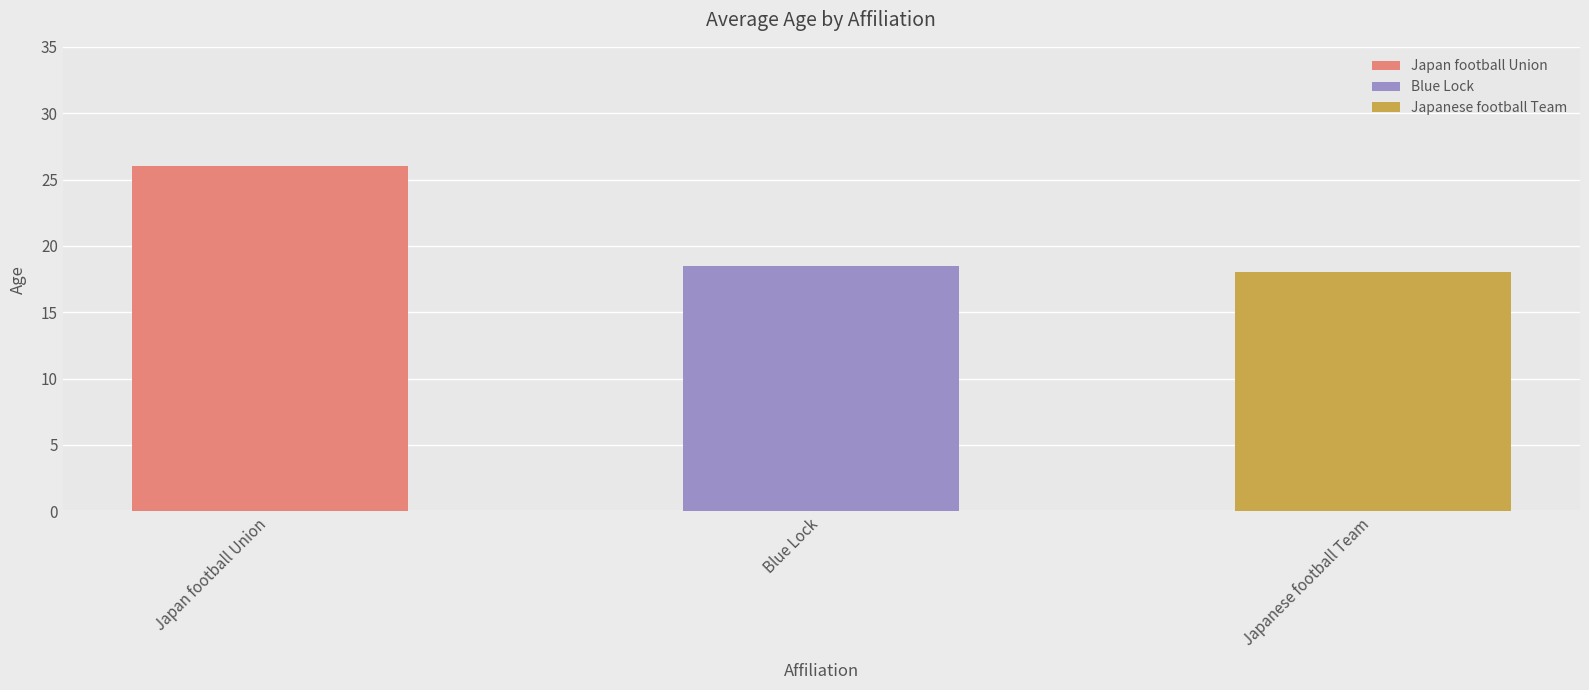

True or false: the data shows 18 at Japanese football Team.

True